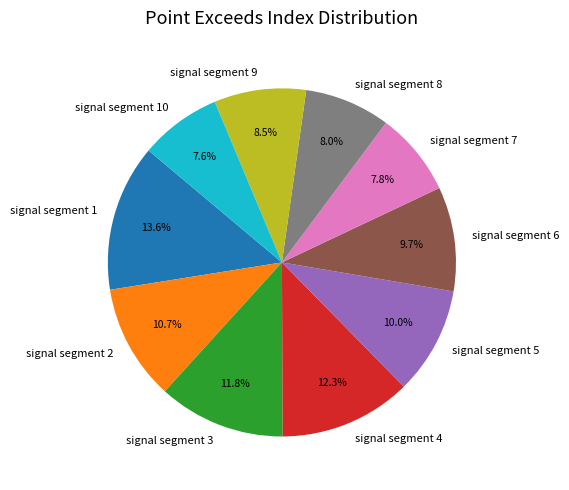

Which category has the biggest portion of the pie?

signal segment 1